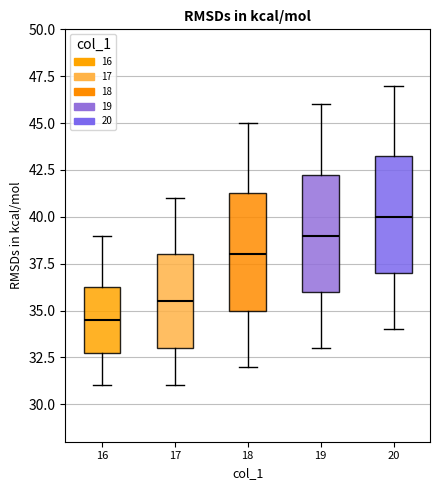

Where does the median line of the box at x = 16 sit on the y-axis? The values are not printed on the chart, so give them approximately, as read against the axis.

34.5